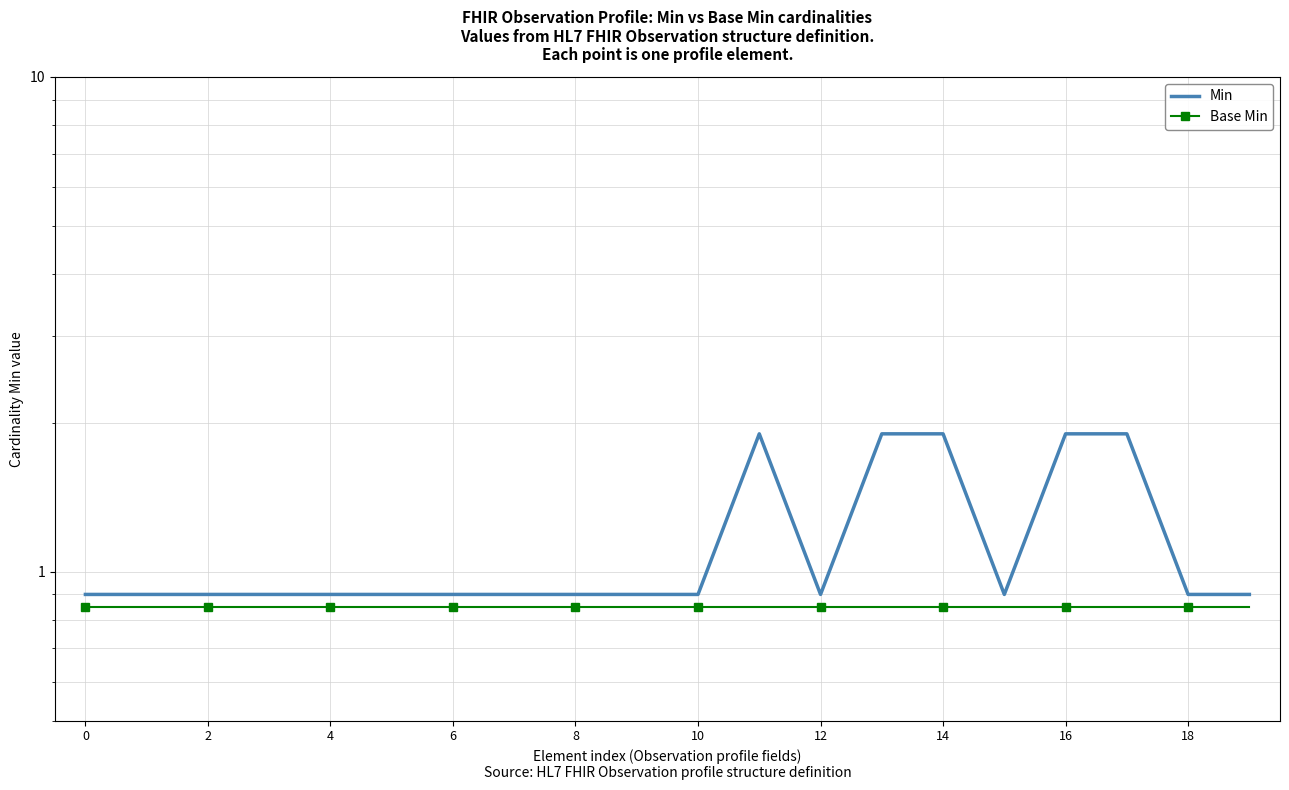

Count the number of data series in this chart.

2